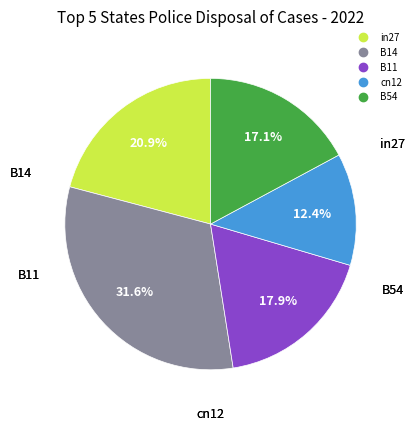

What percentage is the B11 slice, to the nearest percent?

18%